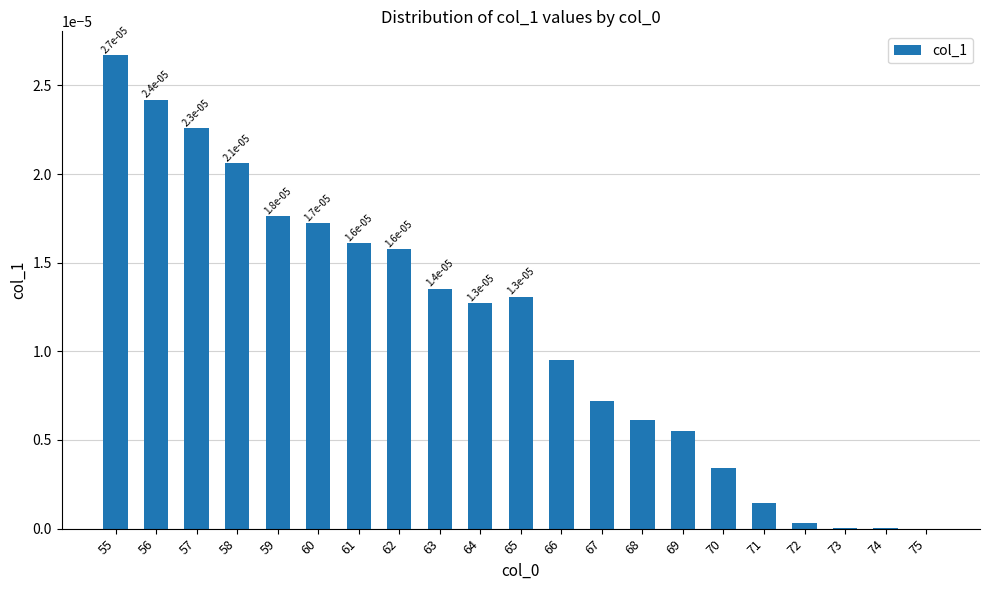

Which has a higher value, 59 or 72?

59